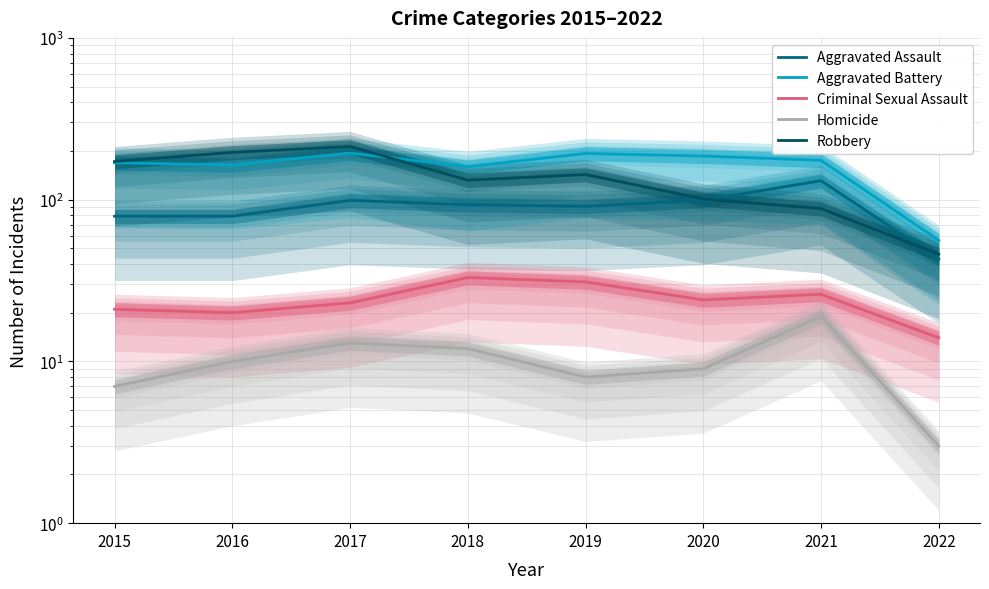

How many values in the Robbery series are below 143?

4